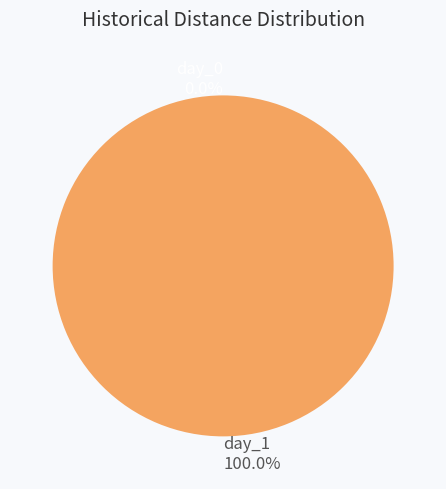

How many slices are in this pie chart?

2